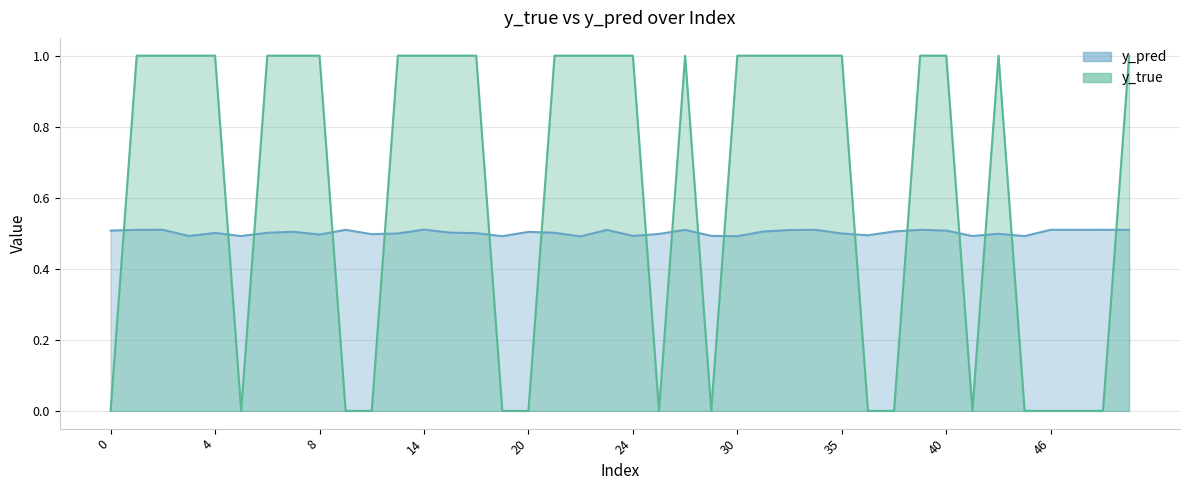

True or false: y_true and y_pred cross at least once.

True